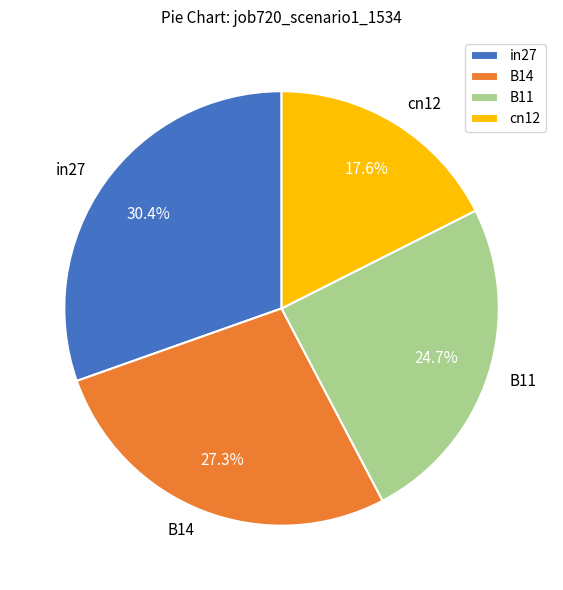

Combined, do B11 and cn12 account for over 50%?

No